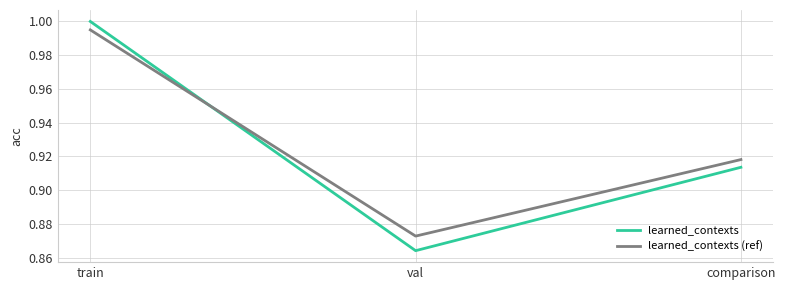

List the labels in order of learned_contexts (ref) value, smallest first.

val, comparison, train